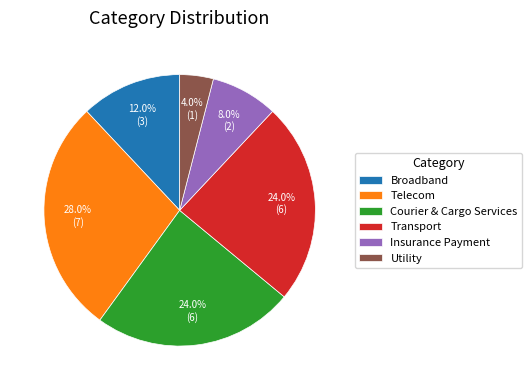

Is Transport the majority of the pie?

No